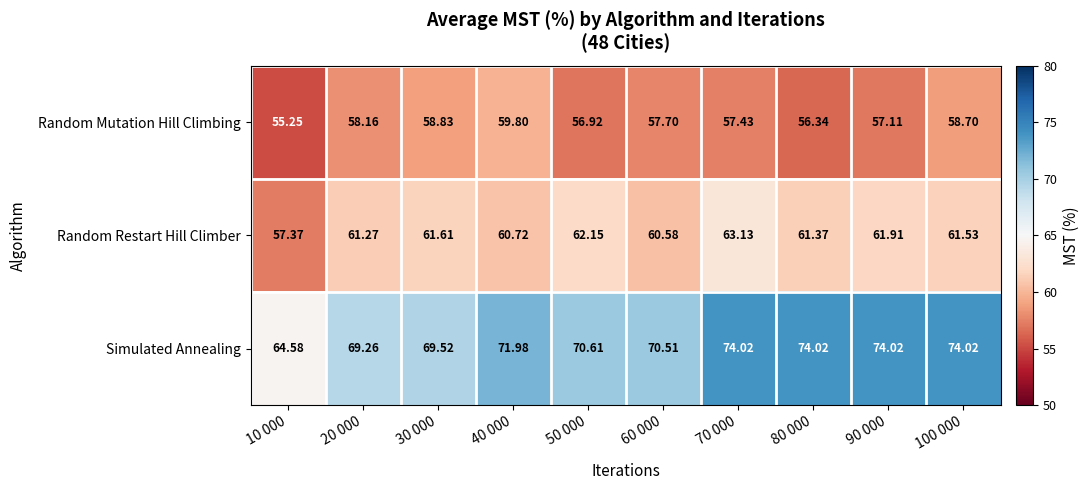

Rank the series by their maximum value, from lowest to highest.

Random Mutation Hill Climbing, Random Restart Hill Climber, Simulated Annealing